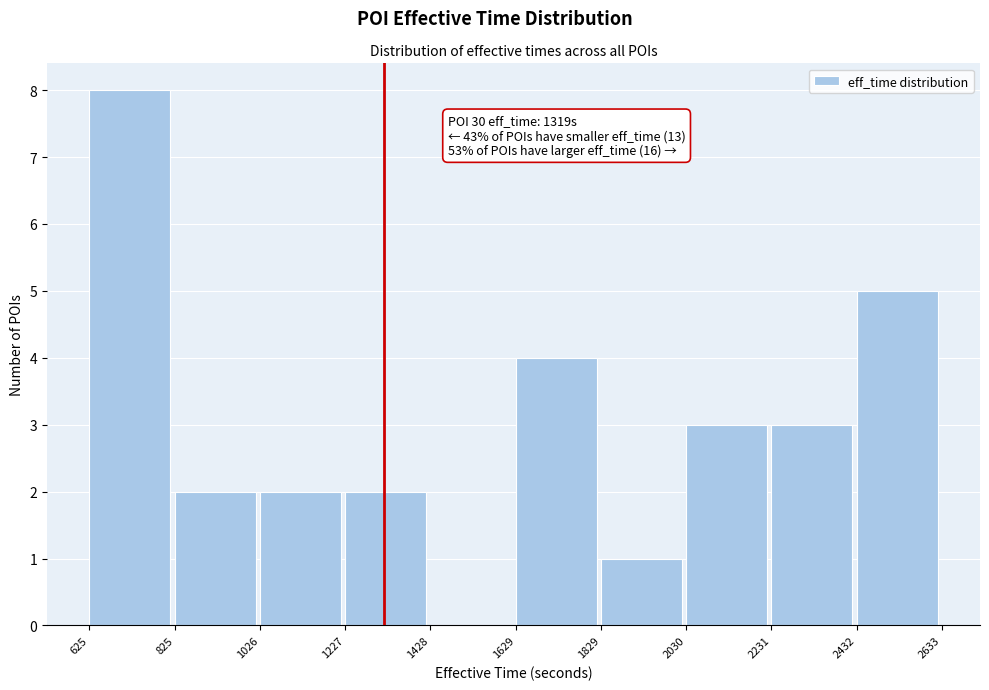

Over which range of the x-axis is the bar tallest?

625 to 825